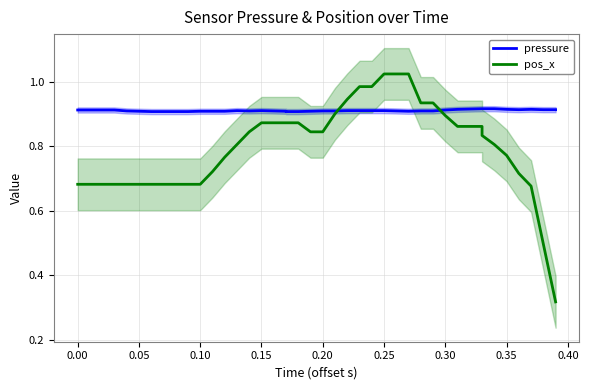

True or false: pressure has a value of 0.3 at 16.

False